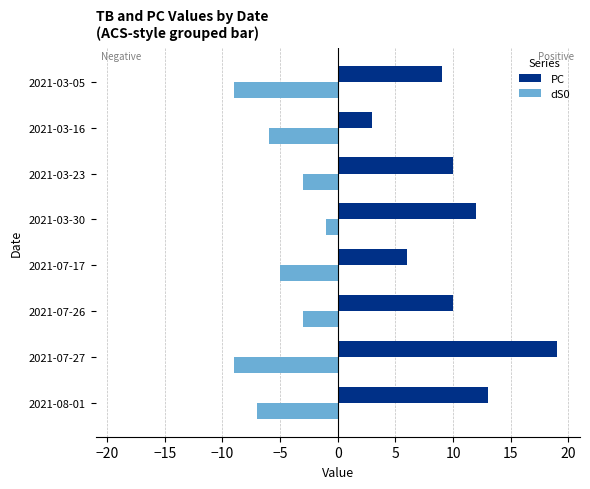

Is it true that PC equals 9 at 2021-03-05?

True